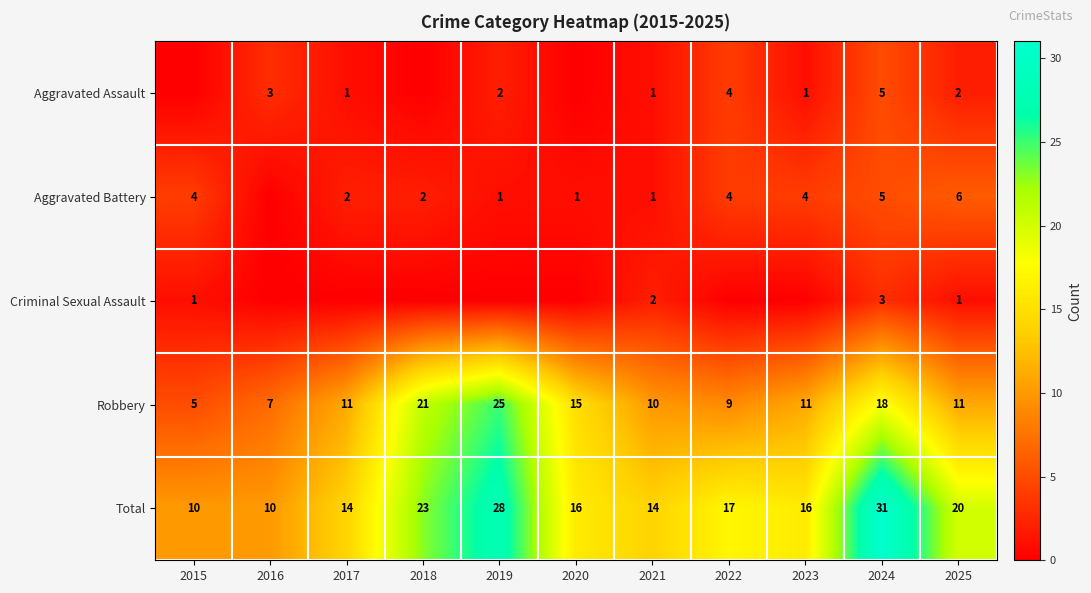

Count the number of categories in the chart.

11